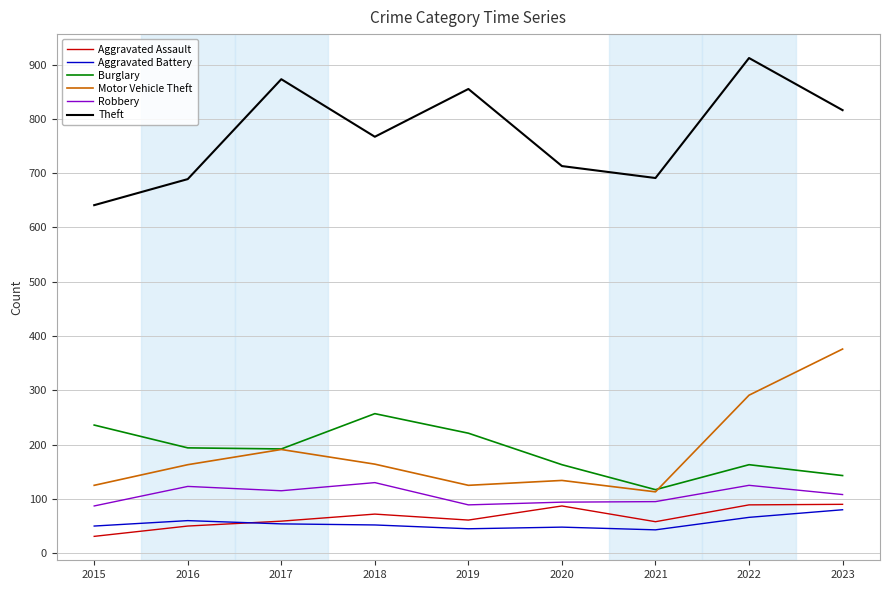

What is the difference between the maximum and minimum values in the Motor Vehicle Theft series?

263